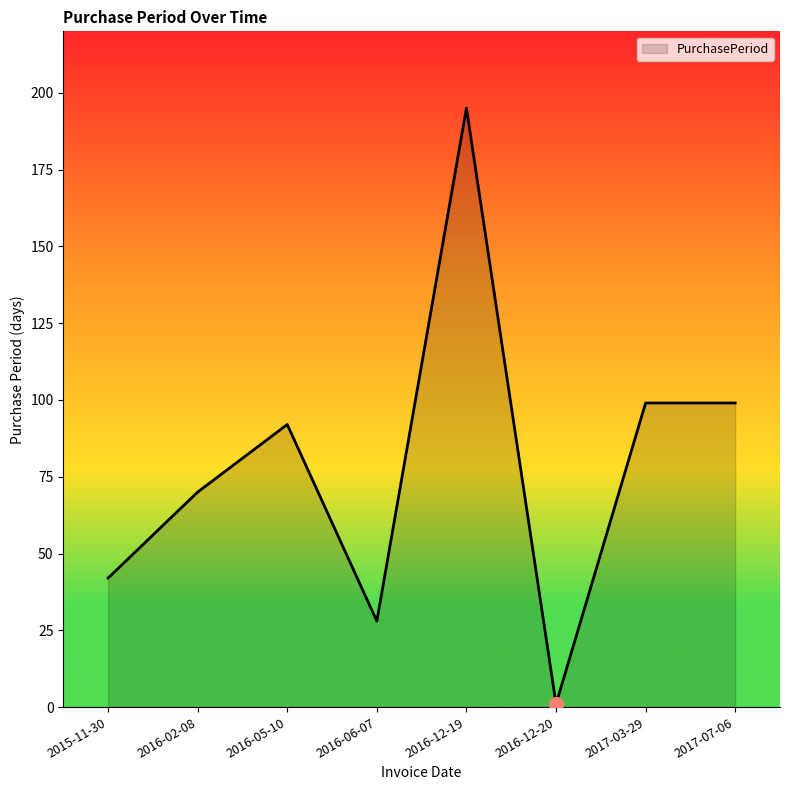

Where is the first local minimum?

2016-06-07